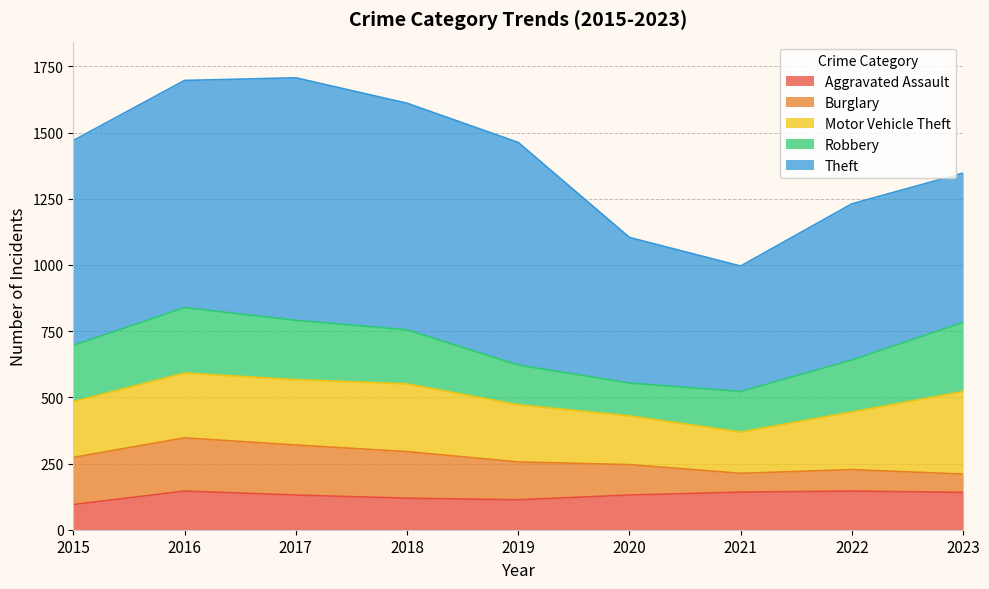

Count the number of categories in the chart.

9